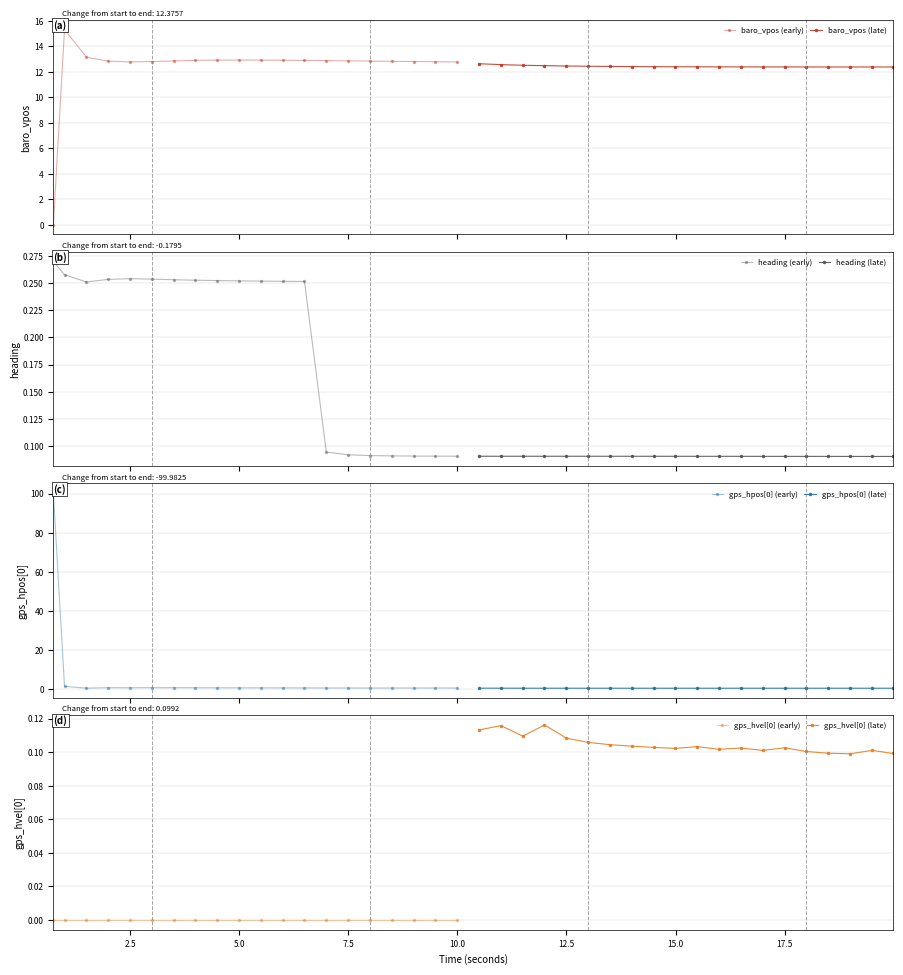

How many times do baro_vpos and gps_hpos[0] cross each other?

1